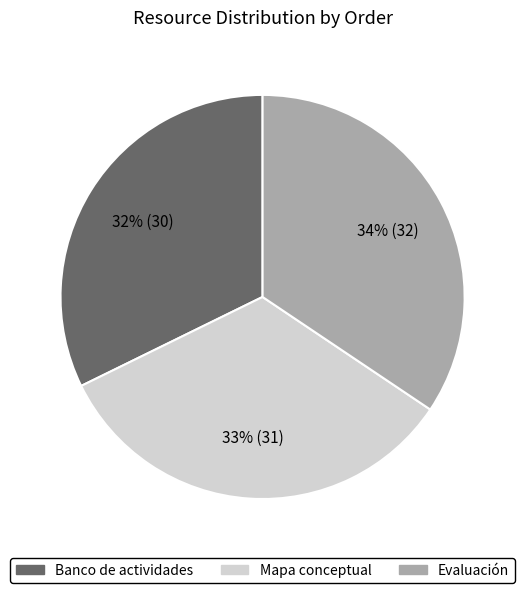

How many slices are in this pie chart?

3